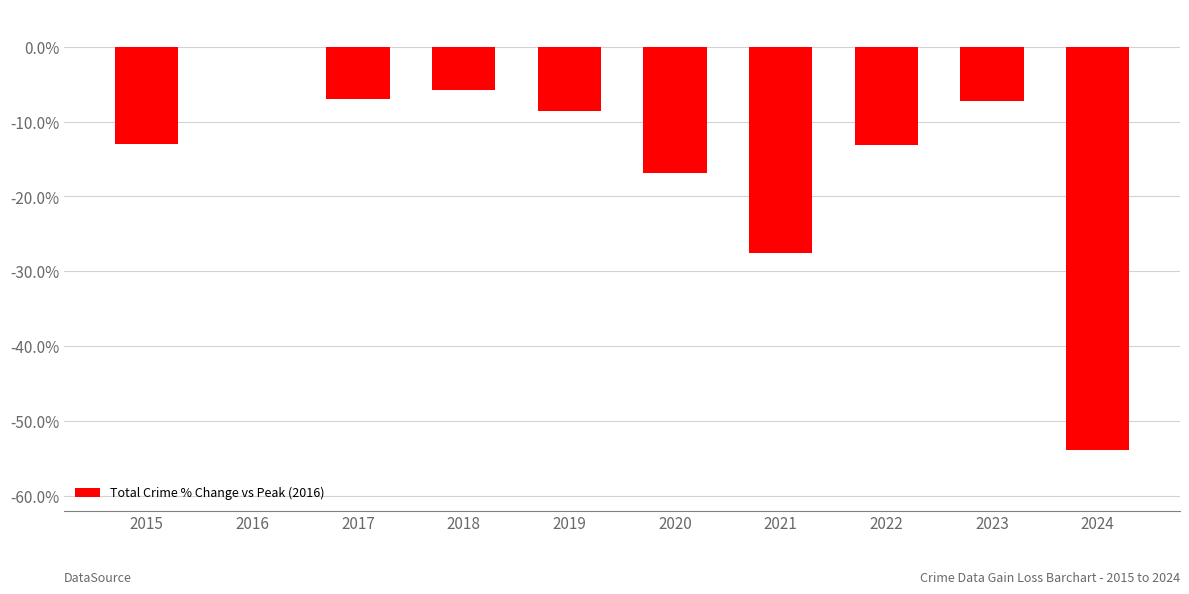

What is the change in value from 2020 to 2021?

-10.7